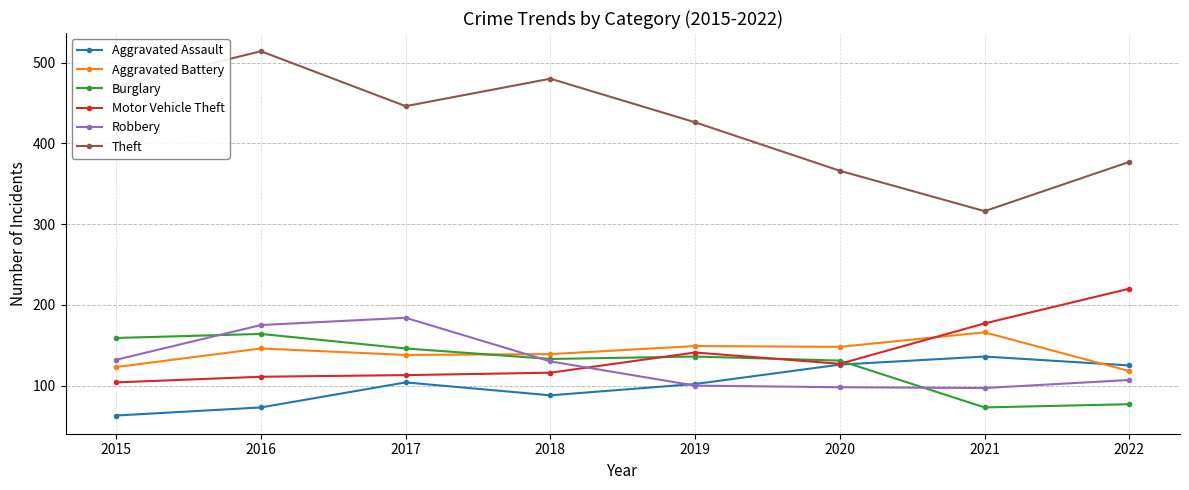

What value does the Aggravated Assault series have at 2019?

102